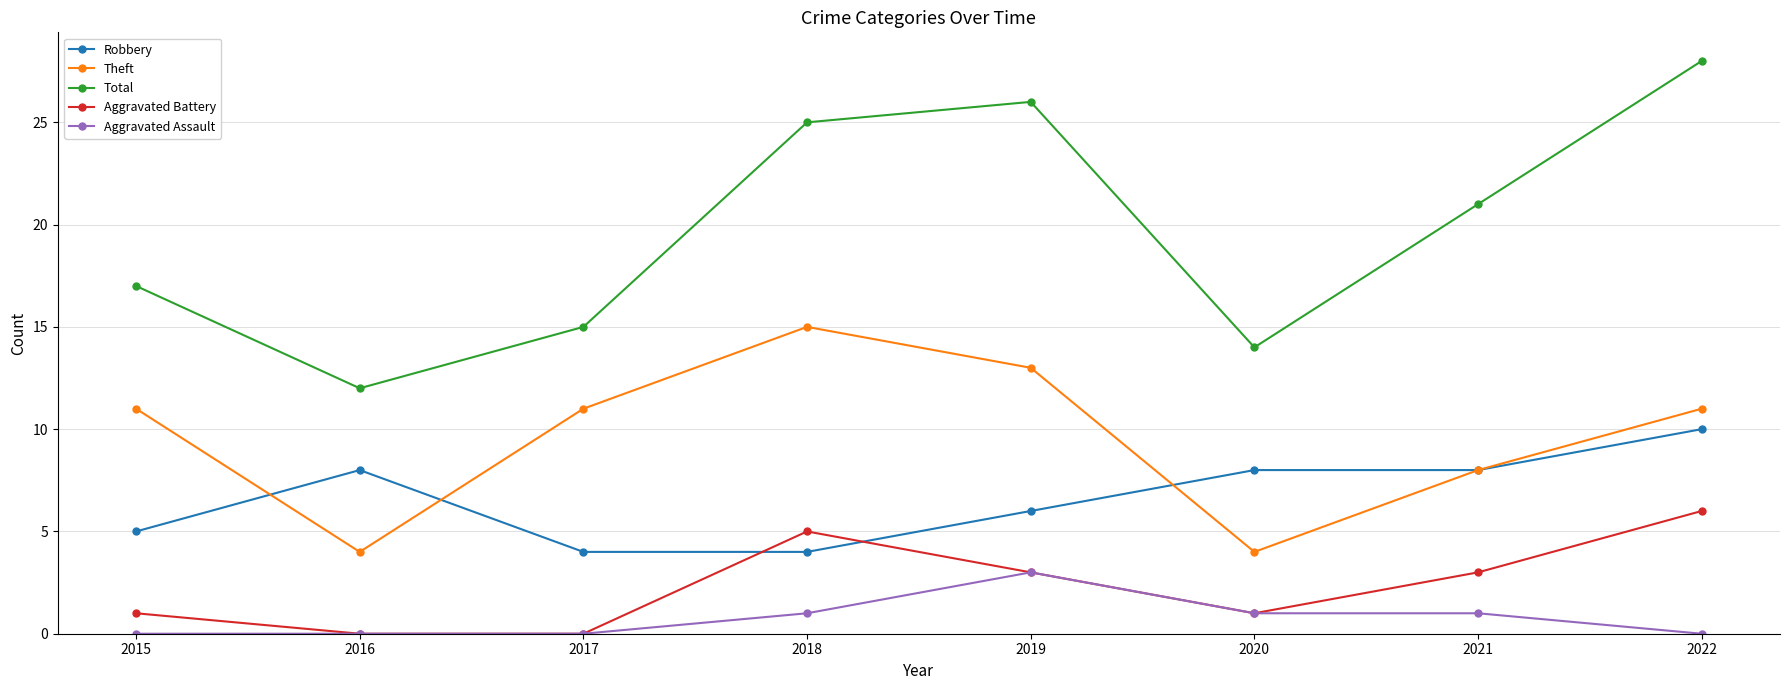

What is the difference between the maximum and second lowest values in the Robbery series?

6